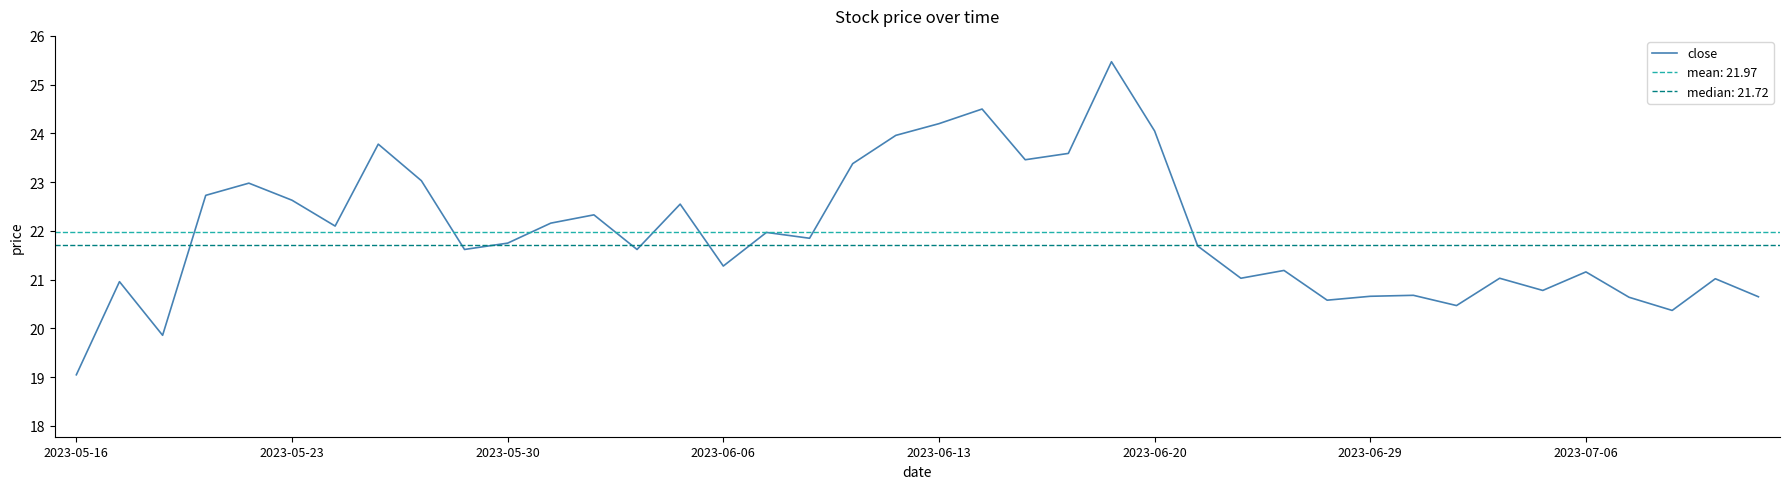

What is the difference between the maximum and minimum values?

6.4